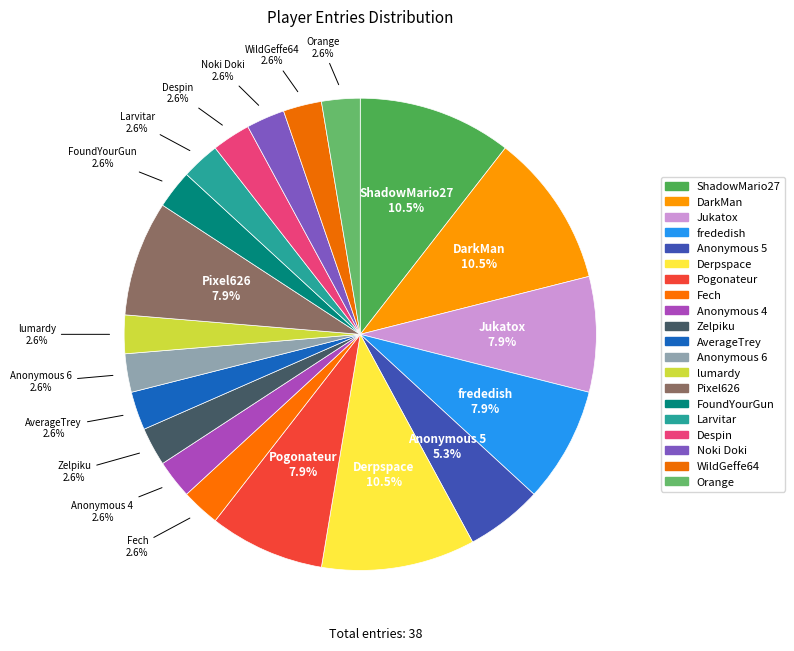

Which category has the smallest portion of the pie?

Fech